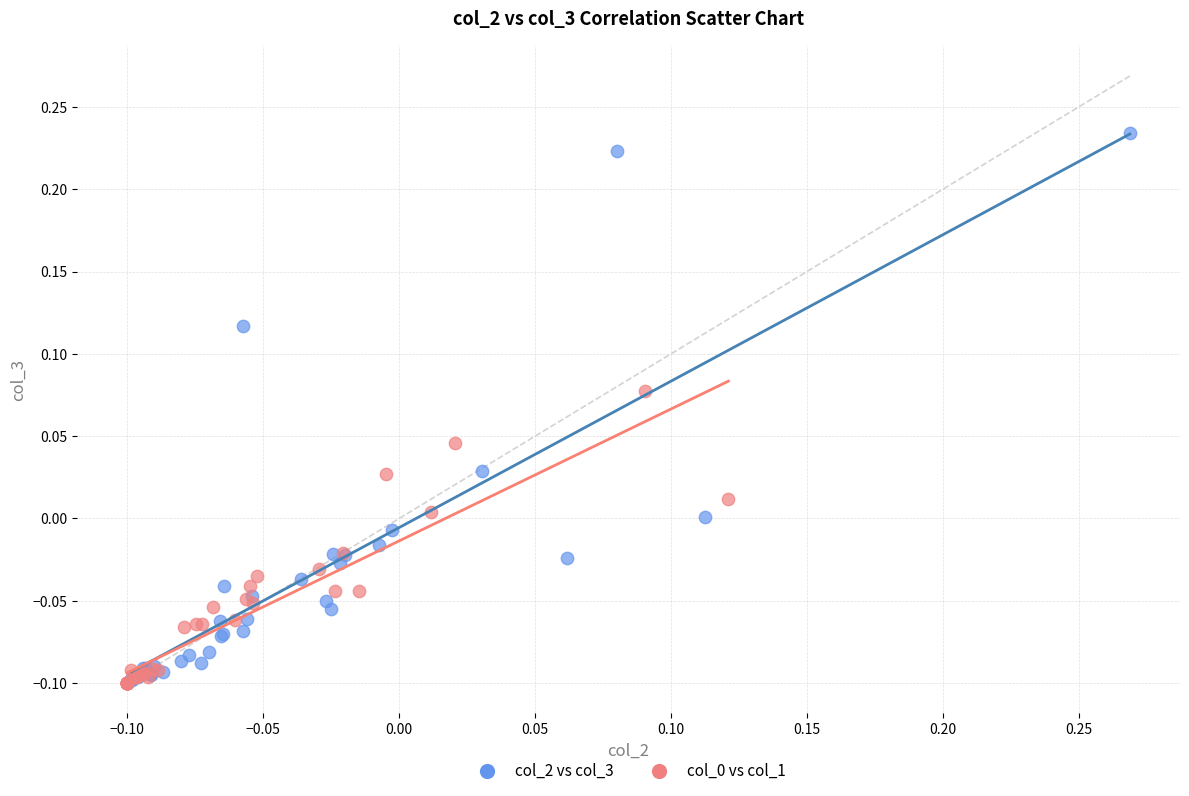

Which series has the widest spread of Y values?

col_2 vs col_3